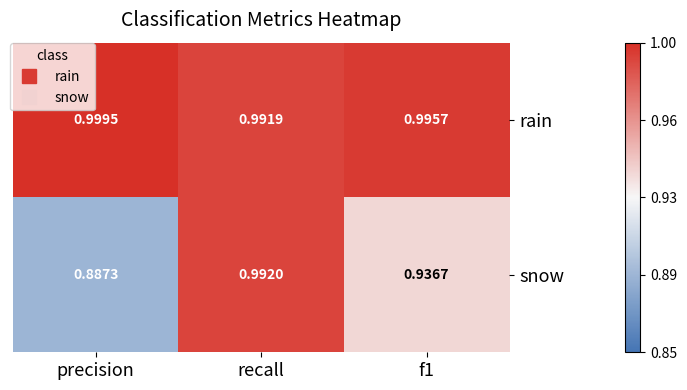

Which series changed the most between precision and recall?

snow